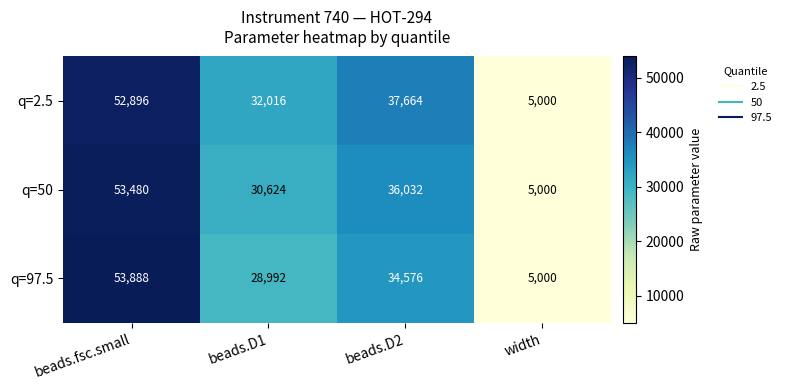

How many categories are shown in the chart?

4